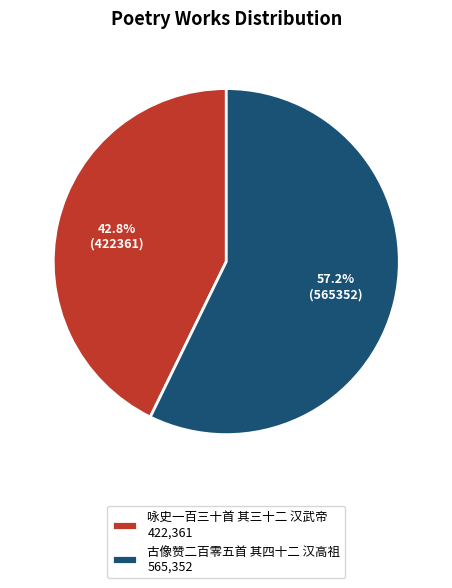

What percentage is the 咏史一百三十首 其三十二 汉武帝 slice, to the nearest percent?

43%